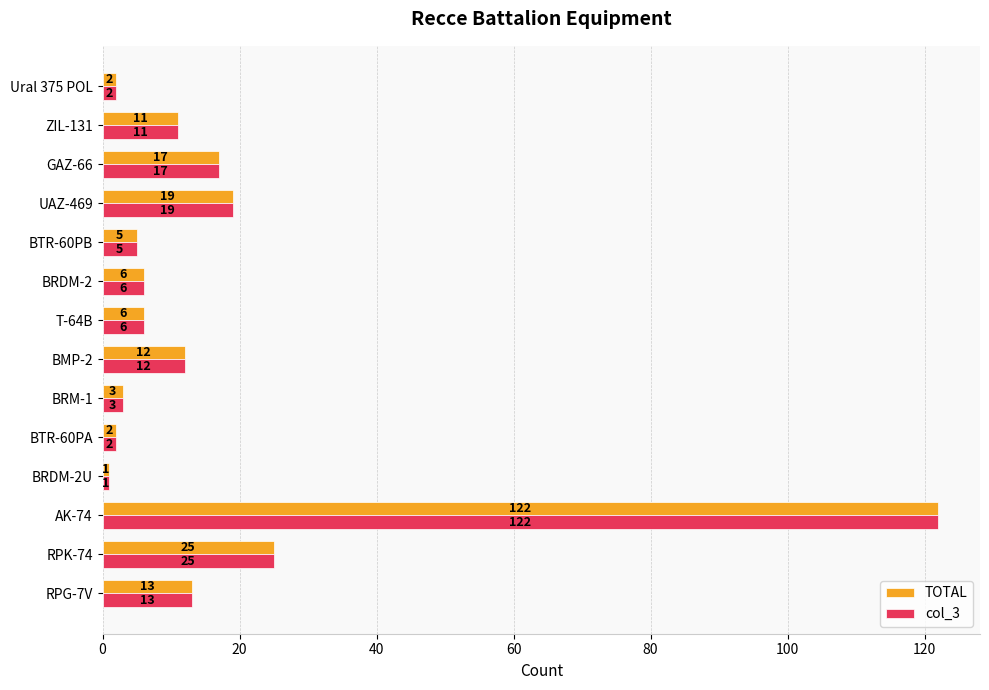

How many values in the col_3 series are below 11?

7